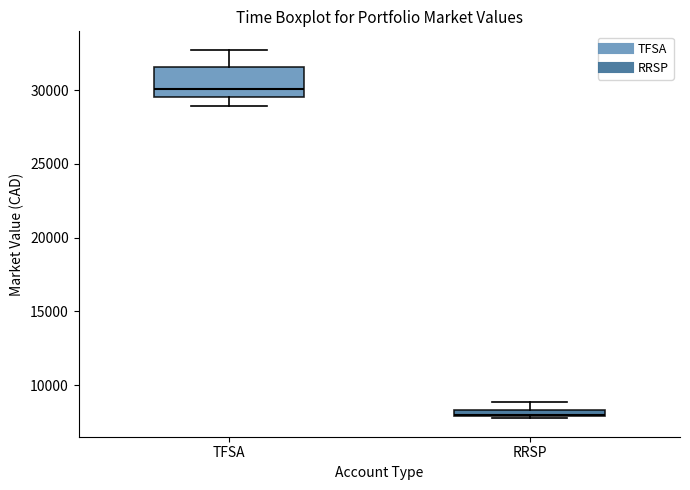

Where does the lower whisker of the box for TFSA end on the y-axis? The values are not printed on the chart, so give them approximately, as read against the axis.

29000